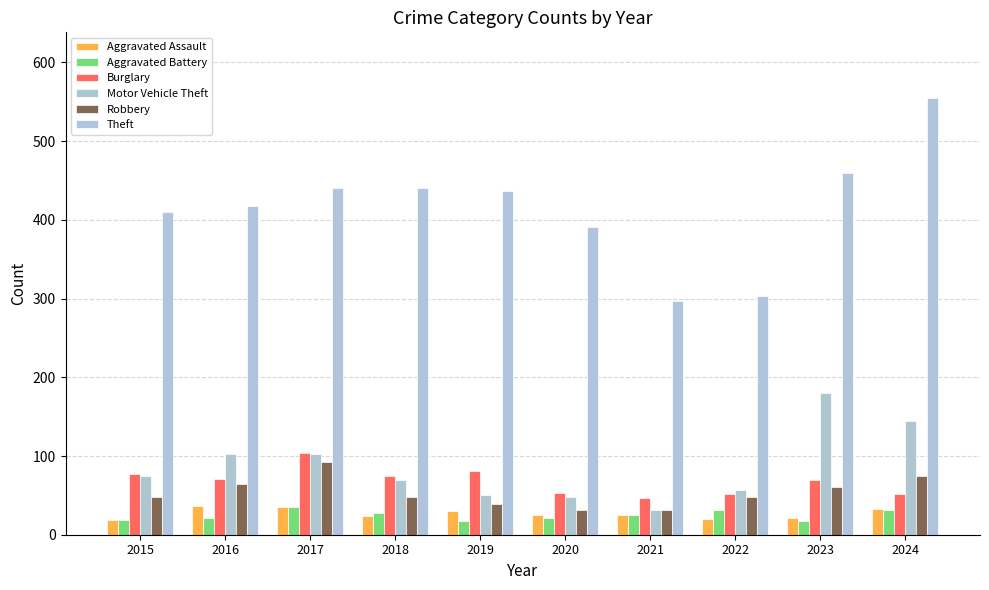

Count the number of data series in this chart.

6